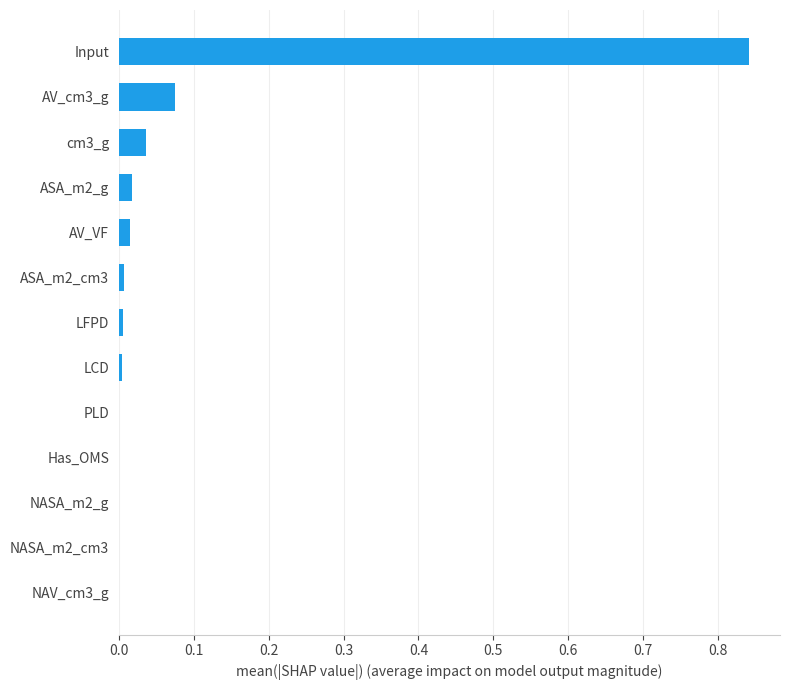

The chart shows a value of 0.0 at ASA_m2_g. True or false?

True